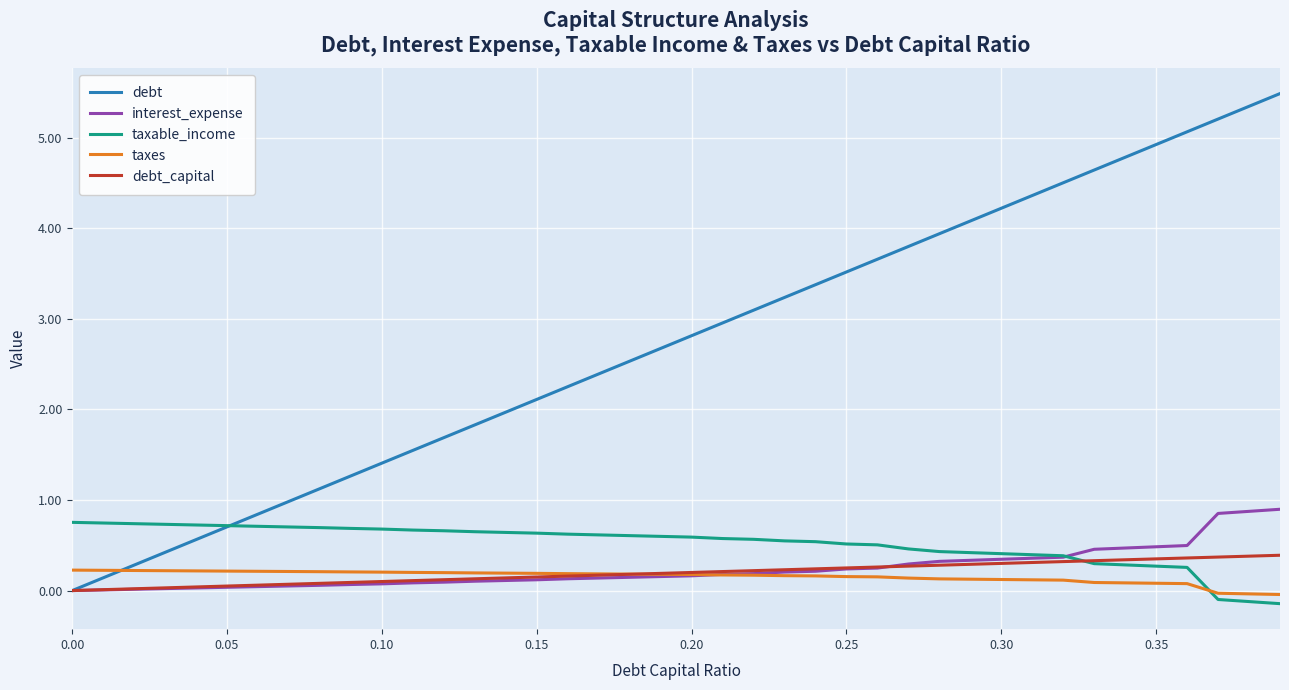

Which series has the widest spread of values?

debt